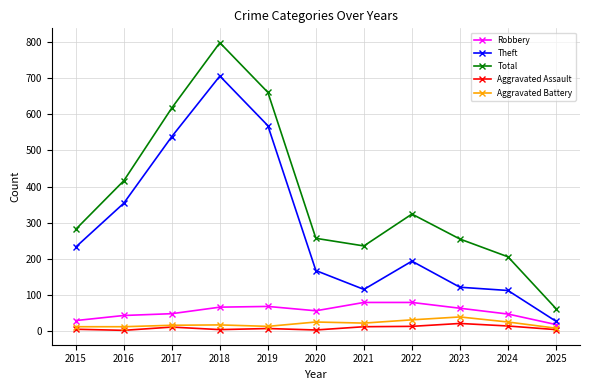

The value of Theft at 2024 is 159. True or false?

False